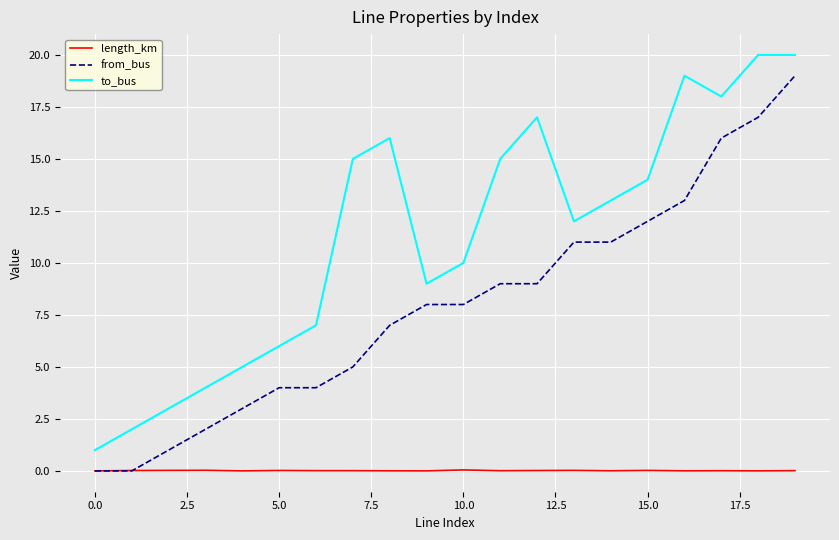

List the series in order of their overall mean, highest first.

to_bus, from_bus, length_km